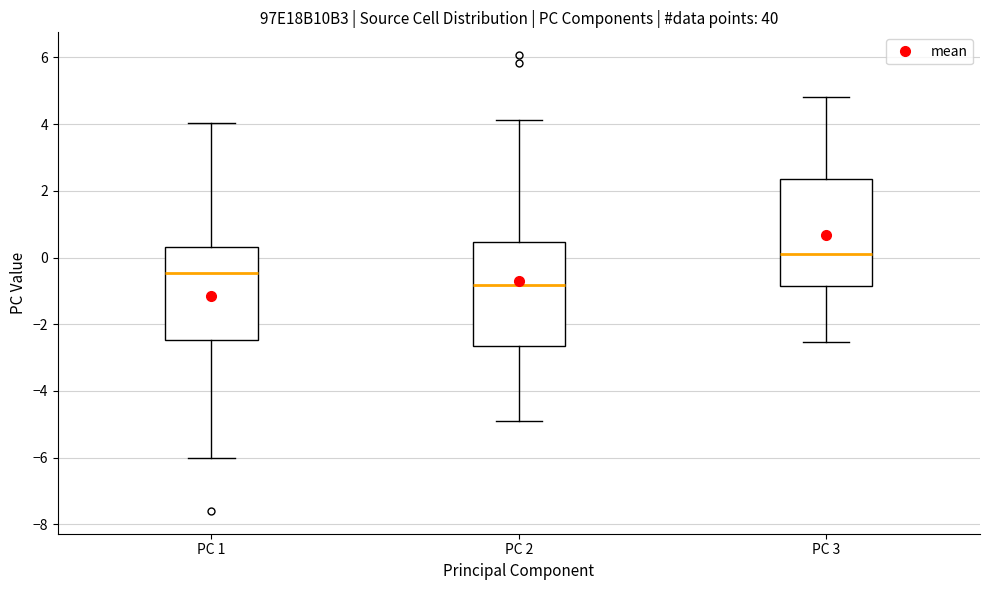

Reading left to right, read every box against the y-axis: the position of its median line, the range the box covers, and the ends of its whiskers. The values are not printed on the chart, so give them approximately, as read against the axis.

PC 1: median -0.4, box -2.4 to 0.4, whiskers -6.0 to 4.0
PC 2: median -0.8, box -2.6 to 0.4, whiskers -5.0 to 4.2
PC 3: median 0.2, box -0.8 to 2.4, whiskers -2.6 to 4.8